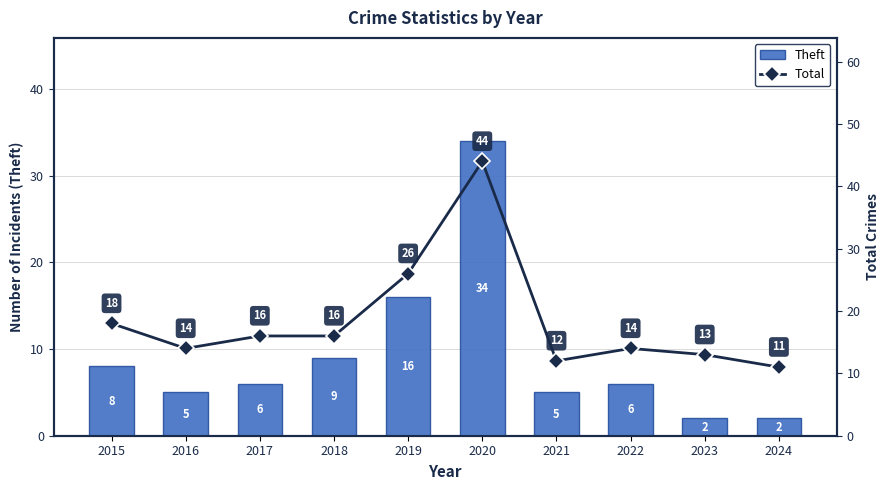

Rank the categories by Total value from lowest to highest.

2024, 2021, 2023, 2016, 2022, 2017, 2018, 2015, 2019, 2020